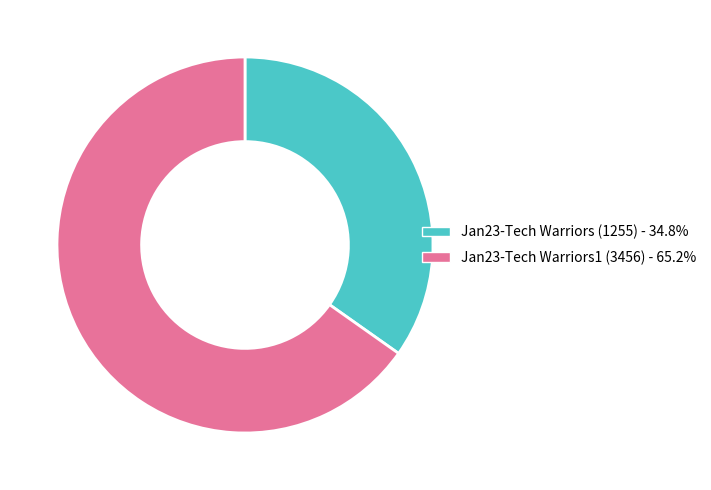

Is the sum of Jan23-Tech Warriors (1255) and Jan23-Tech Warriors1 (3456) greater than half?

Yes